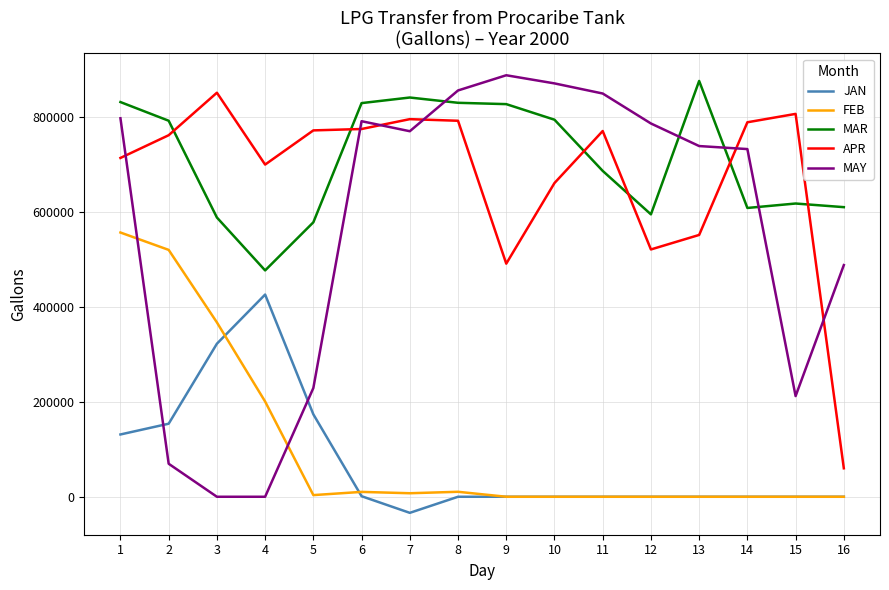

The value of MAY at 14 is 380466. True or false?

False